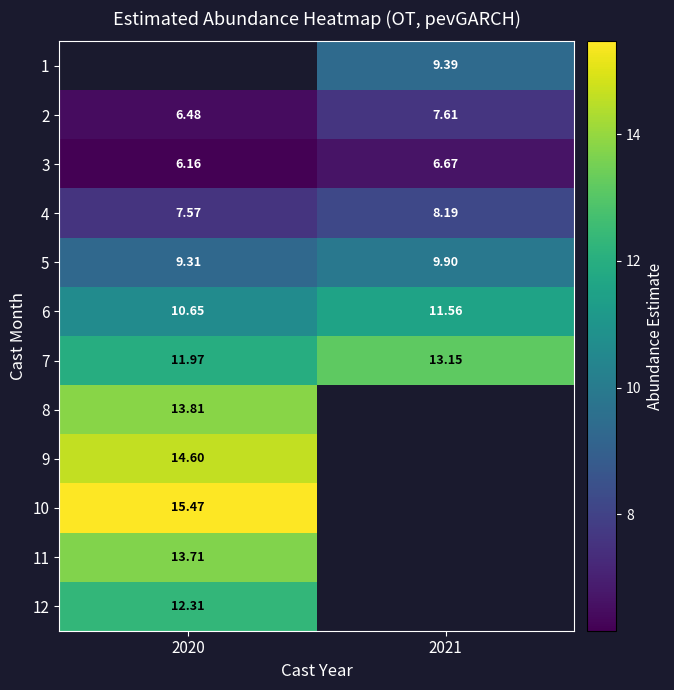

How many data points in 4 are above 8?

1